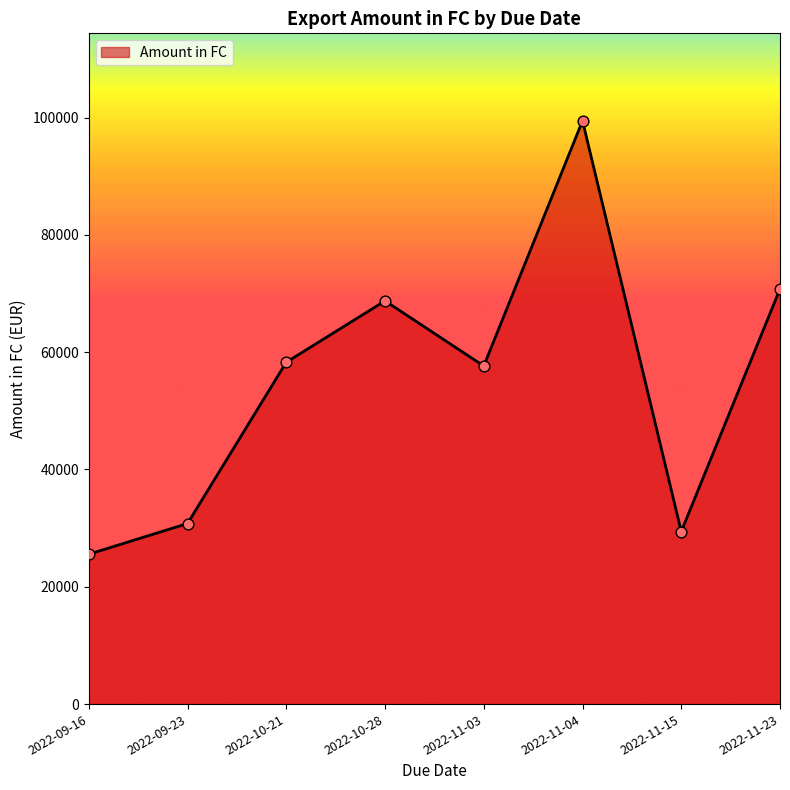

Approximately how many times larger is the value at 2022-10-21 compared to 2022-09-23?

1.9